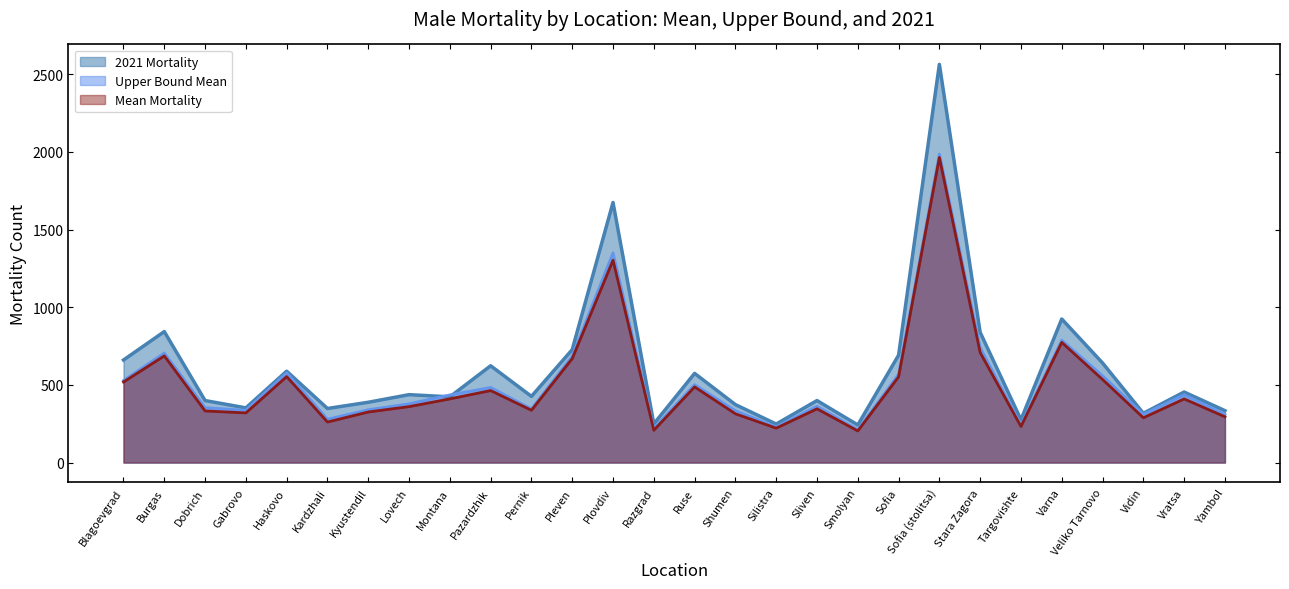

What is the minimum value for Mean Mortality?

203.6